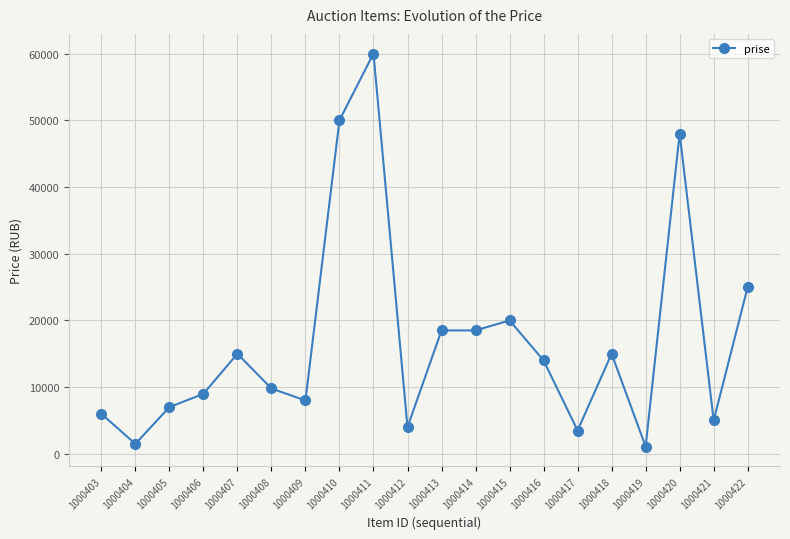

What is the maximum value shown in the chart?

60000